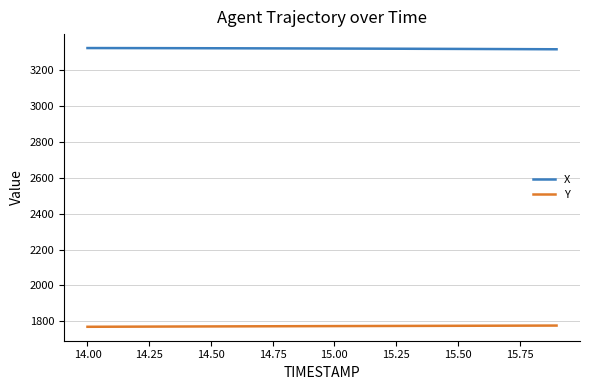

List the series in order of their peak value, lowest first.

Y, X